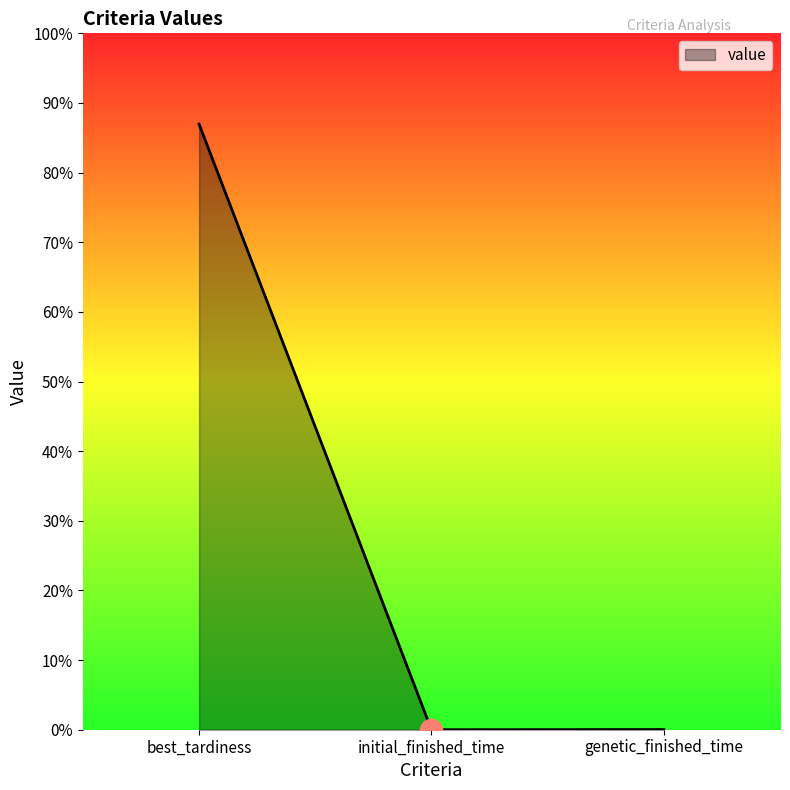

At which label does the data first exceed 886?

best_tardiness